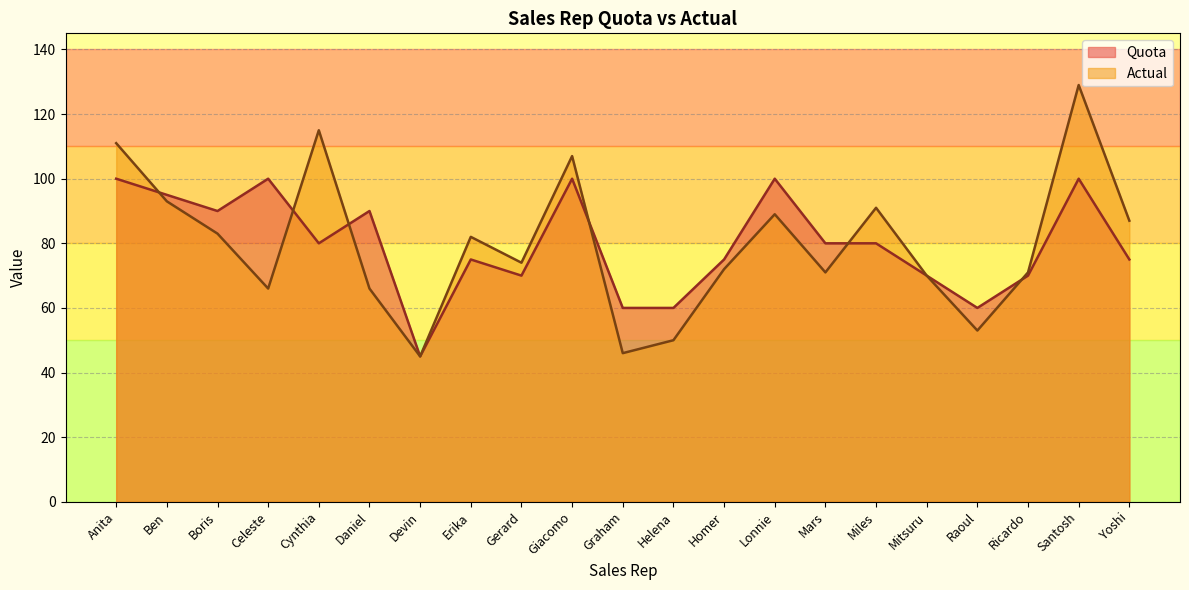

What is the sum of the Actual values at Celeste and Yoshi?

153